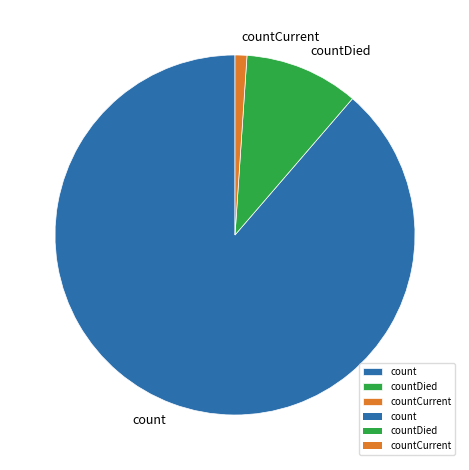

How many segments does this pie chart have?

3